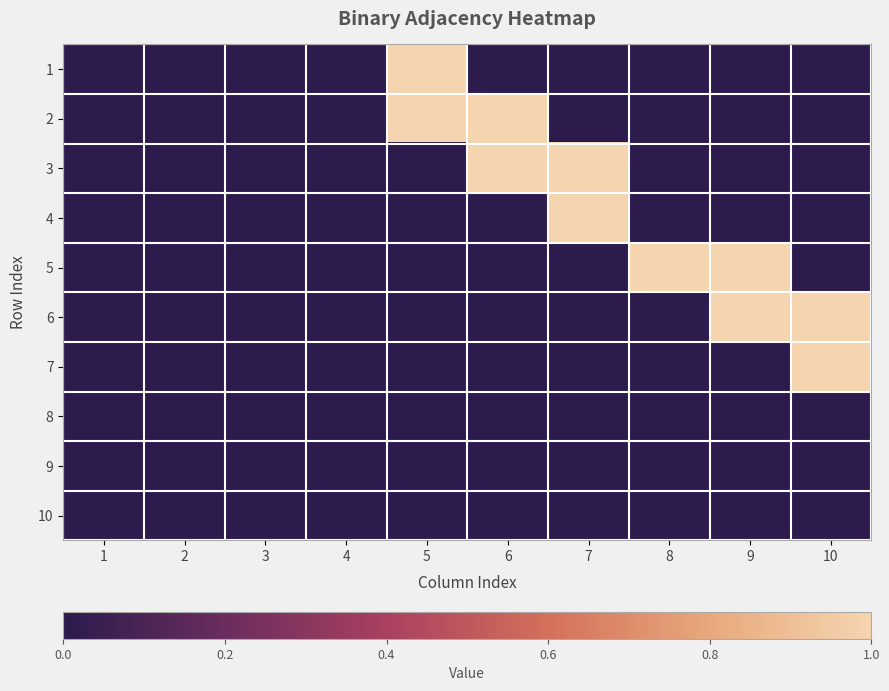

Reading left to right, extract all data points from this chart.

1: 1=0	2=0	3=0	4=0	5=1	6=0	7=0	8=0	9=0	10=0
2: 1=0	2=0	3=0	4=0	5=1	6=1	7=0	8=0	9=0	10=0
3: 1=0	2=0	3=0	4=0	5=0	6=1	7=1	8=0	9=0	10=0
4: 1=0	2=0	3=0	4=0	5=0	6=0	7=1	8=0	9=0	10=0
5: 1=0	2=0	3=0	4=0	5=0	6=0	7=0	8=1	9=1	10=0
6: 1=0	2=0	3=0	4=0	5=0	6=0	7=0	8=0	9=1	10=1
7: 1=0	2=0	3=0	4=0	5=0	6=0	7=0	8=0	9=0	10=1
8: 1=0	2=0	3=0	4=0	5=0	6=0	7=0	8=0	9=0	10=0
9: 1=0	2=0	3=0	4=0	5=0	6=0	7=0	8=0	9=0	10=0
10: 1=0	2=0	3=0	4=0	5=0	6=0	7=0	8=0	9=0	10=0